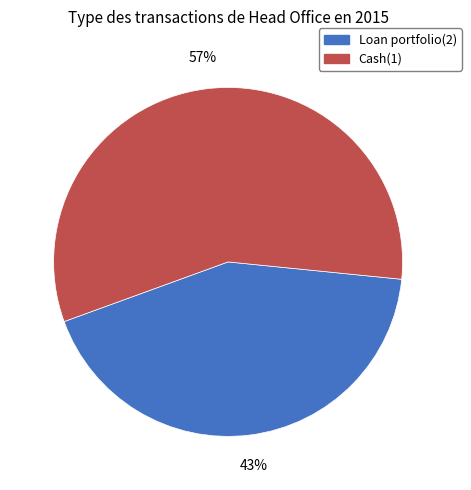

Does Cash(1) represent more than half of the total?

Yes